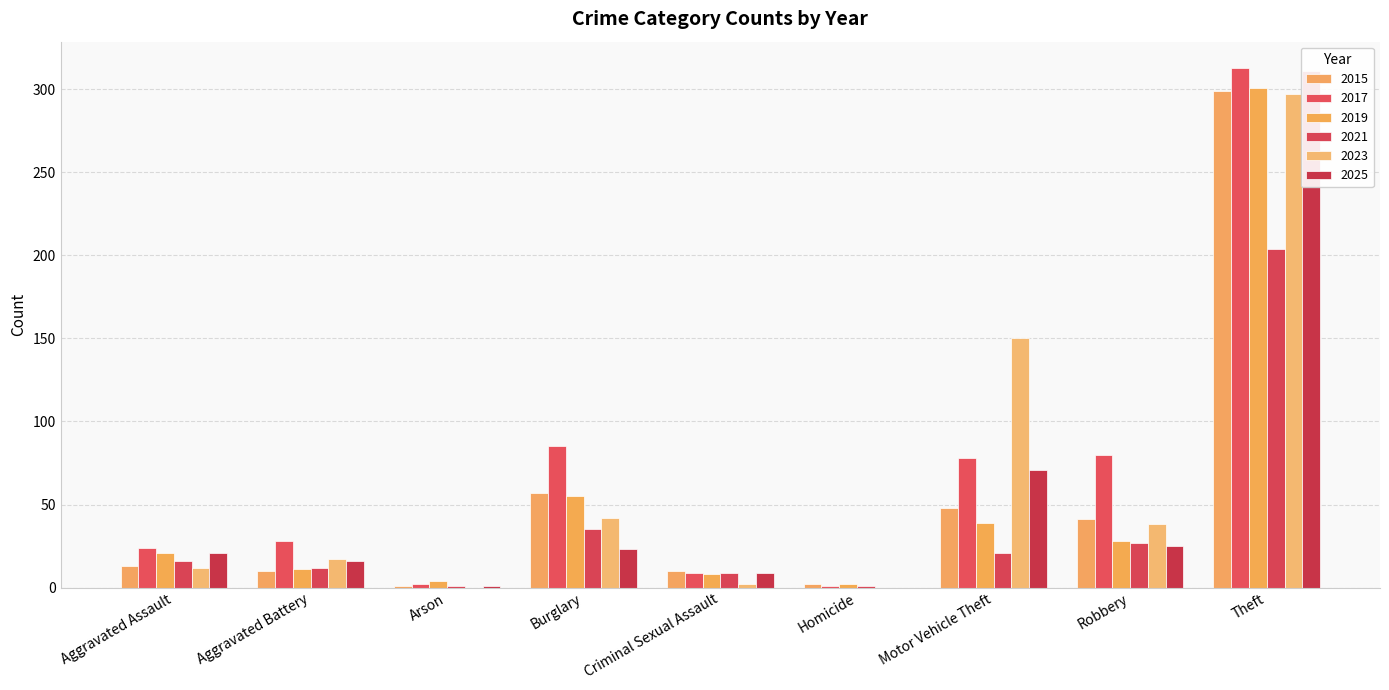

Between Aggravated Battery and Robbery, which series saw the biggest shift?

2017